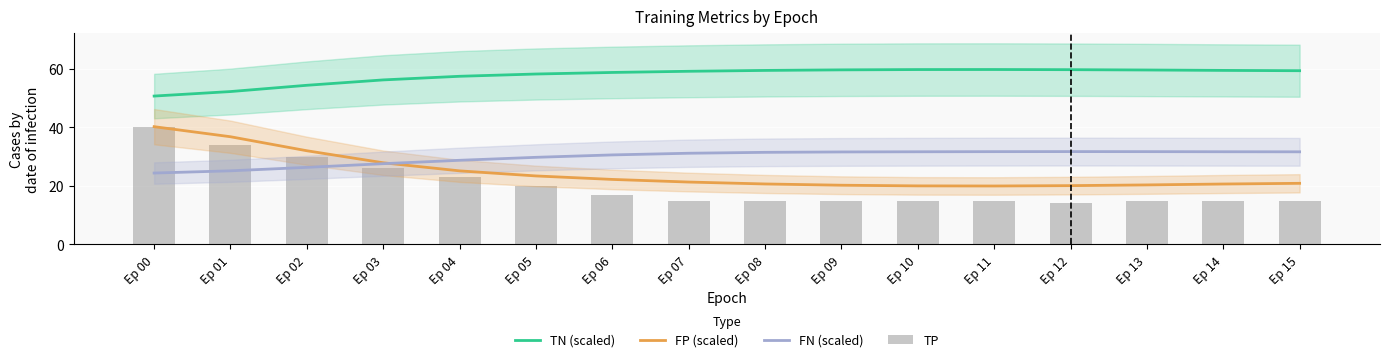

Reading left to right, list all the values displayed in this chart.

TN (scaled): Ep 00=50.7	Ep 01=52.3	Ep 02=54.4	Ep 03=56.3	Ep 04=57.5	Ep 05=58.3	Ep 06=58.8	Ep 07=59.2	Ep 08=59.5	Ep 09=59.7	Ep 10=59.8	Ep 11=59.8	Ep 12=59.8	Ep 13=59.7	Ep 14=59.5	Ep 15=59.4
FP (scaled): Ep 00=40.3	Ep 01=36.8	Ep 02=32.0	Ep 03=27.9	Ep 04=25.1	Ep 05=23.4	Ep 06=22.2	Ep 07=21.3	Ep 08=20.7	Ep 09=20.2	Ep 10=20.0	Ep 11=20.0	Ep 12=20.1	Ep 13=20.3	Ep 14=20.7	Ep 15=20.9
FN (scaled): Ep 00=24.4	Ep 01=25.2	Ep 02=26.4	Ep 03=27.6	Ep 04=28.8	Ep 05=29.8	Ep 06=30.6	Ep 07=31.2	Ep 08=31.5	Ep 09=31.6	Ep 10=31.7	Ep 11=31.7	Ep 12=31.7	Ep 13=31.7	Ep 14=31.7	Ep 15=31.7
TP: Ep 00=40.0	Ep 01=34.0	Ep 02=30.0	Ep 03=26.0	Ep 04=23.0	Ep 05=20.0	Ep 06=17.0	Ep 07=15.0	Ep 08=15.0	Ep 09=15.0	Ep 10=15.0	Ep 11=15.0	Ep 12=14.0	Ep 13=15.0	Ep 14=15.0	Ep 15=15.0